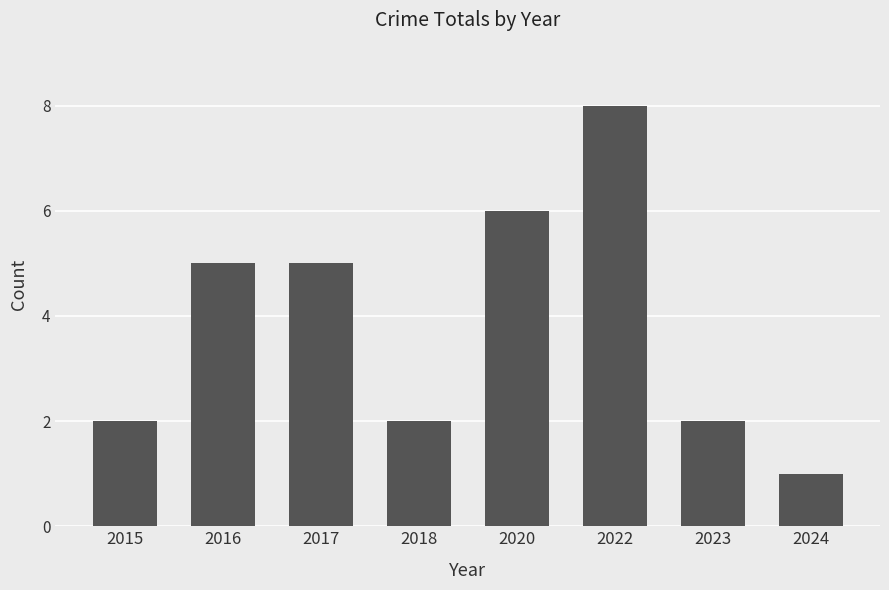

Count the number of data series in this chart.

1